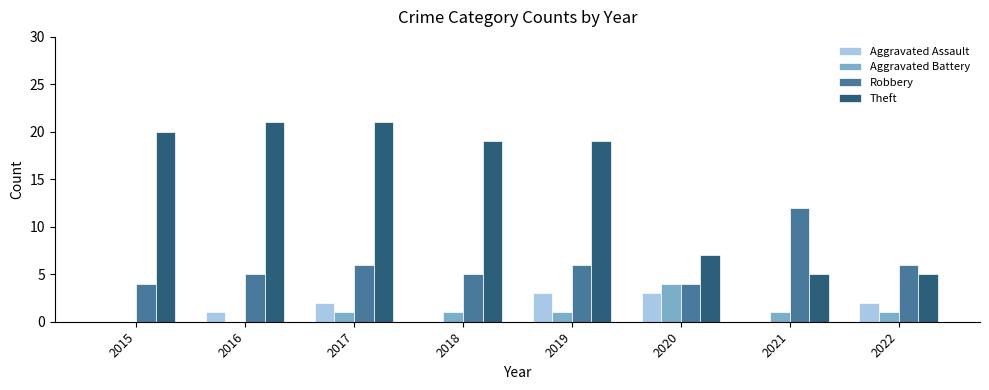

Reading left to right, extract all data points from this chart.

Aggravated Assault: 0	1	2	0	3	3	0	2
Aggravated Battery: 0	0	1	1	1	4	1	1
Robbery: 4	5	6	5	6	4	12	6
Theft: 20	21	21	19	19	7	5	5